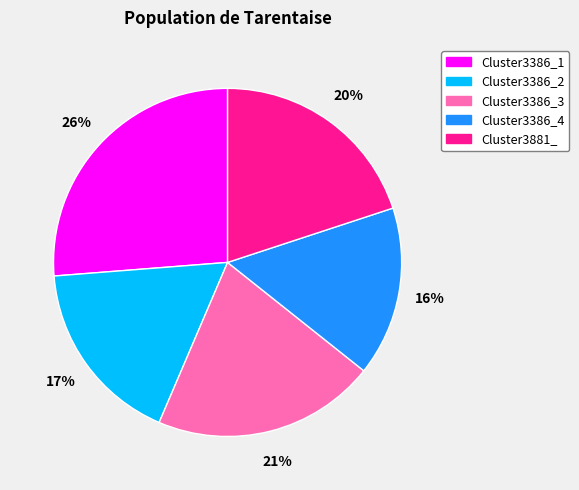

Which slice is the largest?

Cluster3386_1